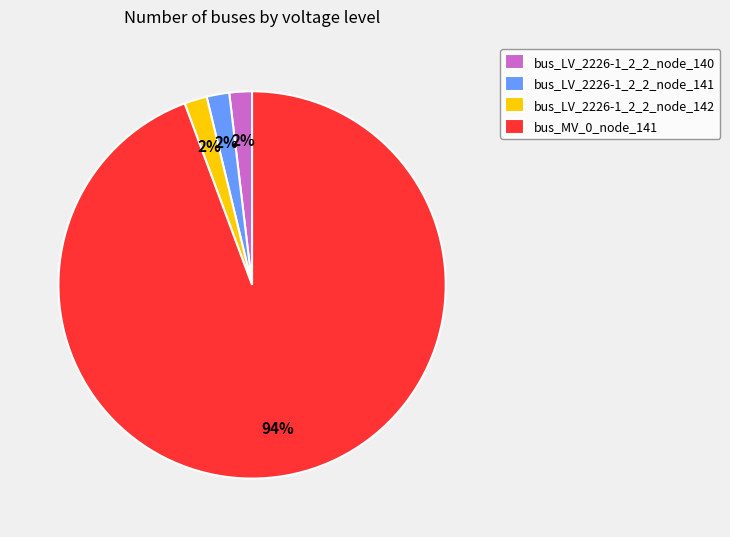

What is the largest slice in the pie chart?

bus_MV_0_node_141